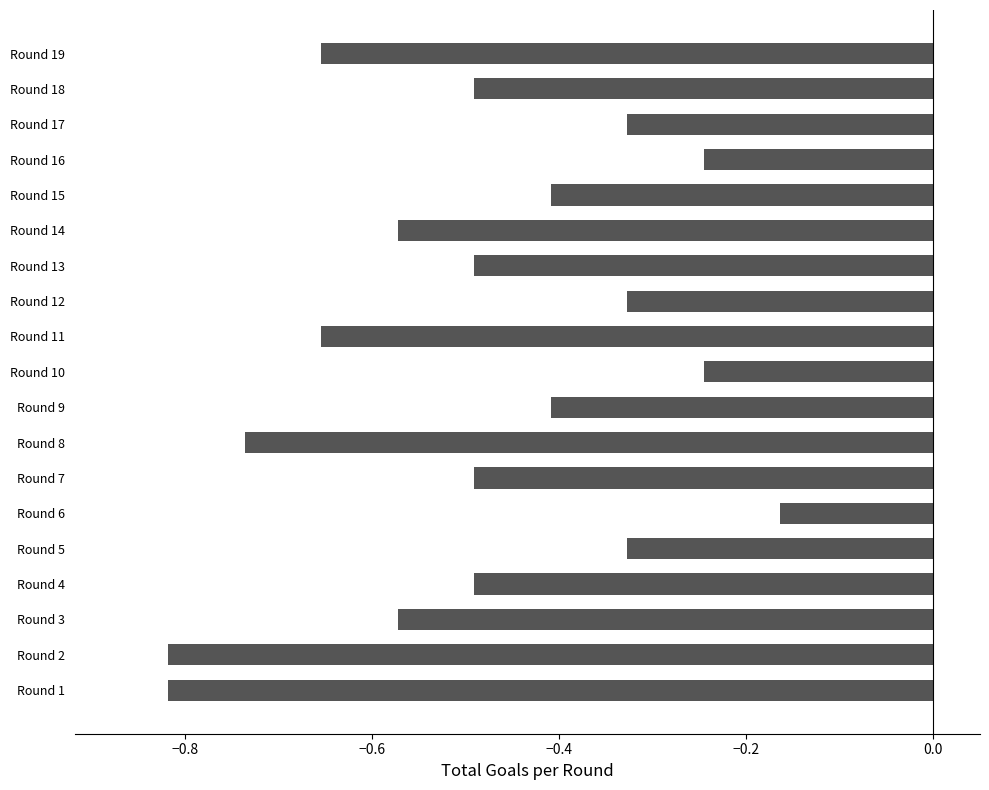

What is the difference between the maximum and second lowest values?

0.7